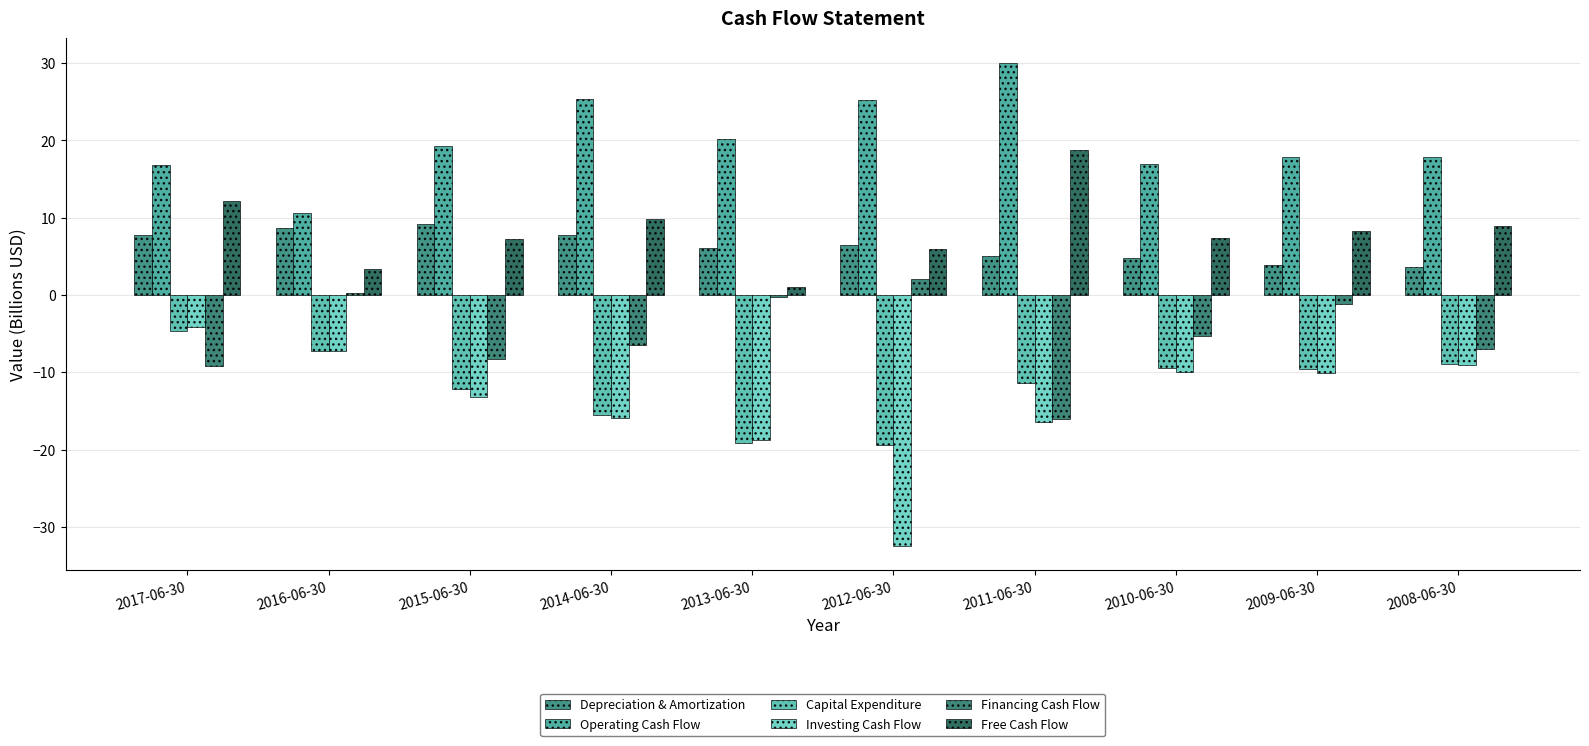

Where is Depreciation & Amortization nearest to the value 6?

2013-06-30